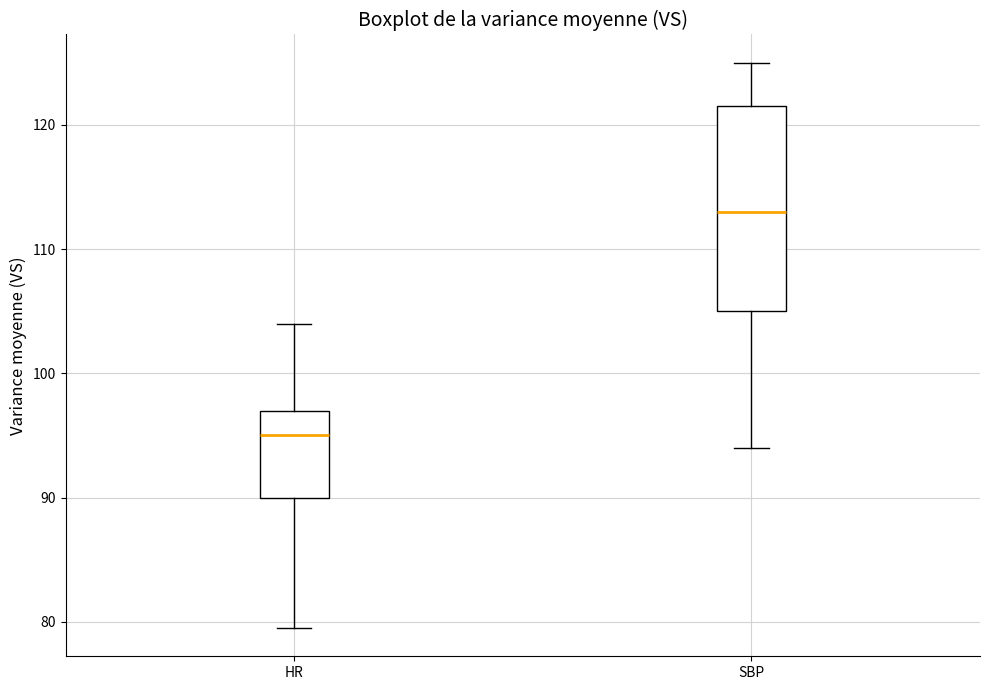

Reading left to right, transcribe this box plot: for each box, give where its median line is, the range the box spans, and where its two whiskers end, as read against the y-axis. The values are not printed on the chart, so give them approximately, as read against the axis.

HR: median 95, box 90 to 97, whiskers 80 to 104
SBP: median 113, box 105 to 122, whiskers 94 to 125